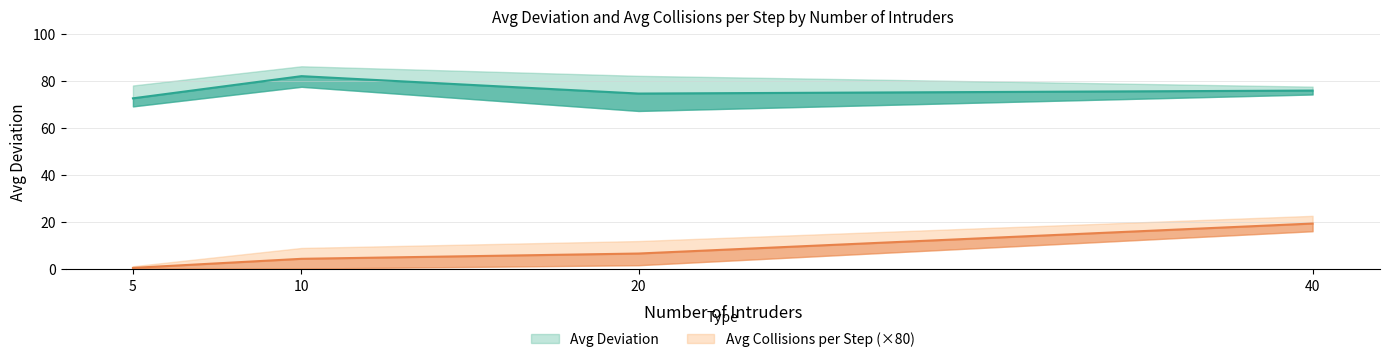

Where is the first local minimum for Avg Collisions per Step?

5